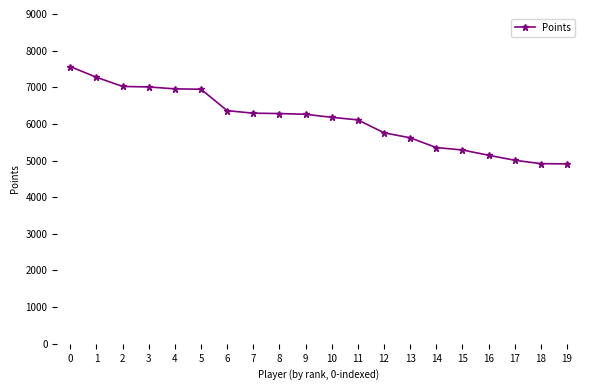

True or false: the data shows 5289 at 15.

True